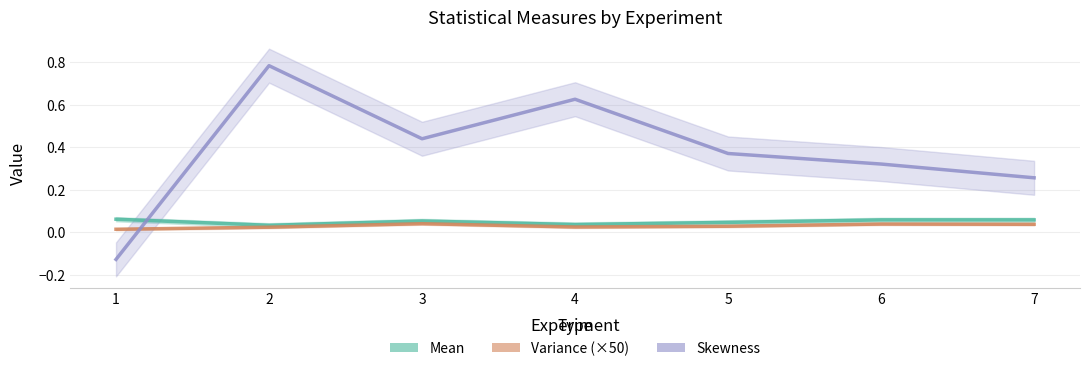

Reading right to left, transcribe all the data shown in this chart.

Mean: 0.1	0.1	0.0	0.0	0.1	0.0	0.1
Variance: 0.0	0.0	0.0	0.0	0.0	0.0	0.0
Skewness: 0.3	0.3	0.4	0.6	0.4	0.8	-0.1